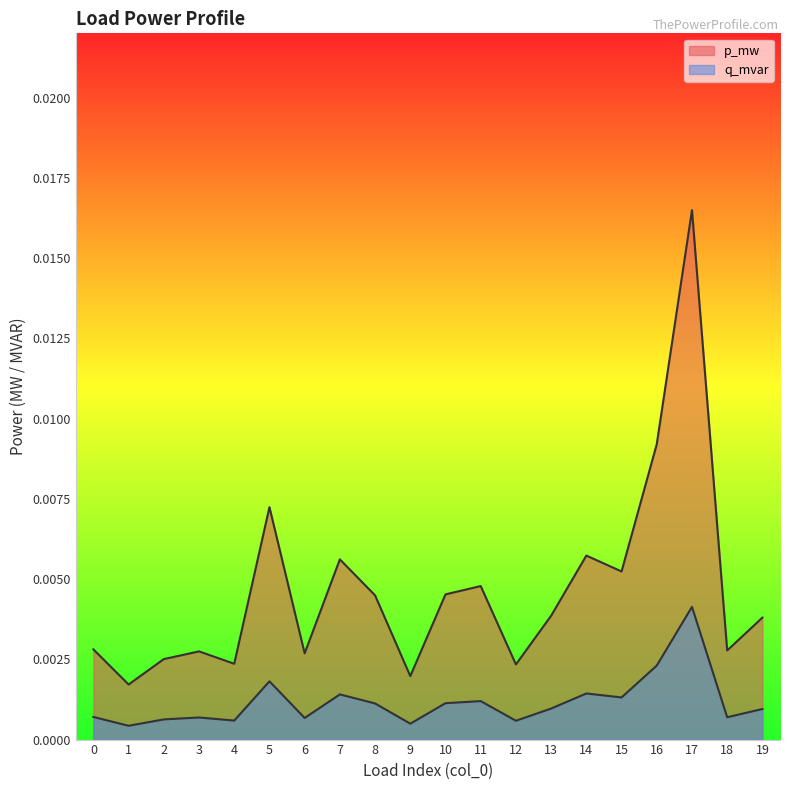

Which series has the largest range (max minus min)?

p_mw